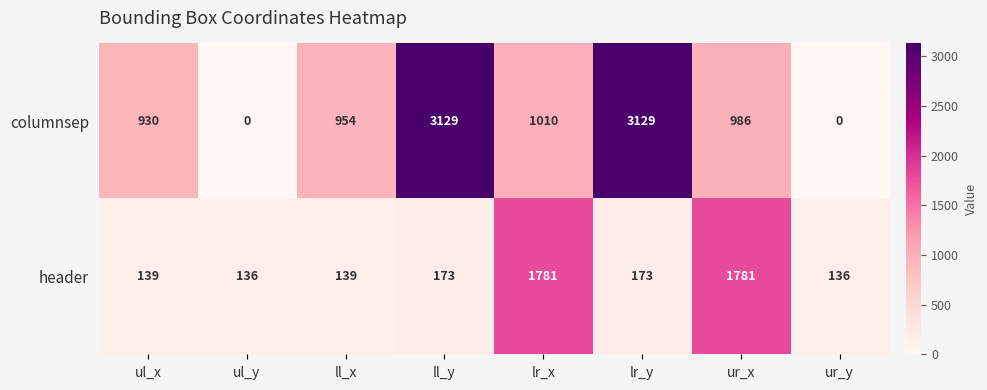

True or false: header has a value of 173 at lr_y.

True